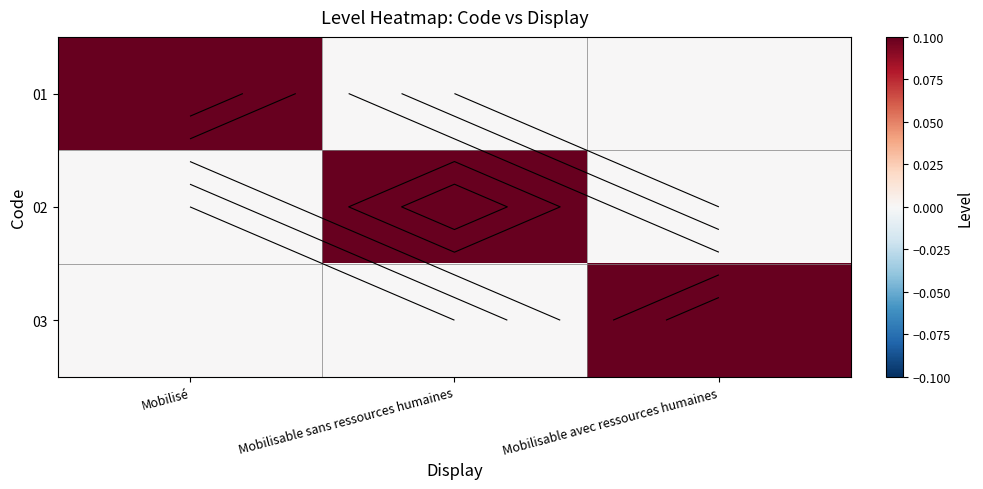

Which has a higher value, Mobilisable sans ressources humaines or Mobilisable avec ressources humaines?

Mobilisable sans ressources humaines